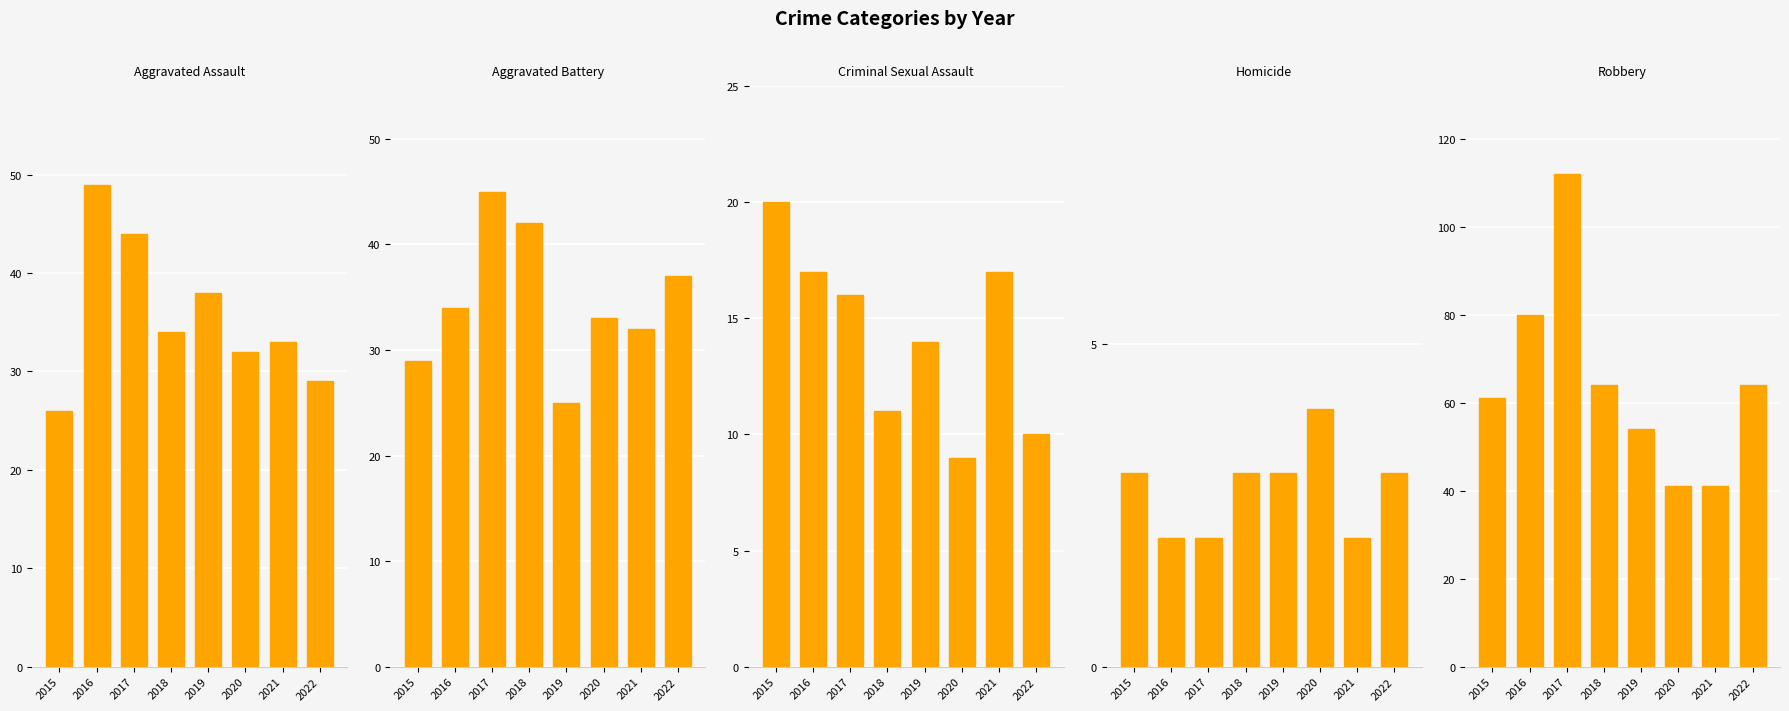

Is it true that Aggravated Assault equals 7 at 2021?

False